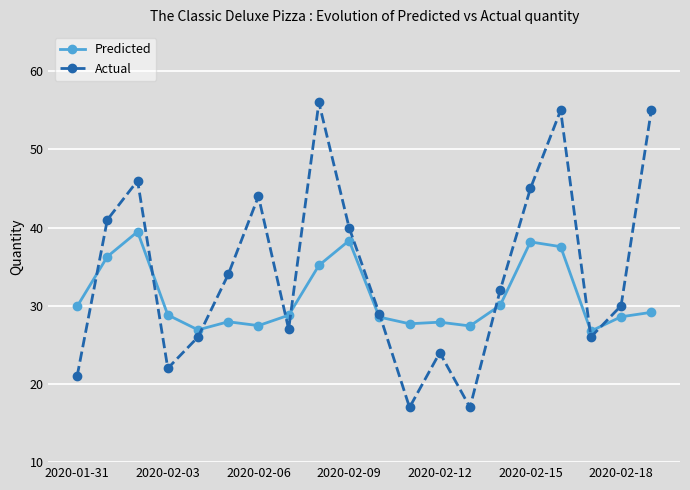

Which series has the largest total across all categories?

Actual